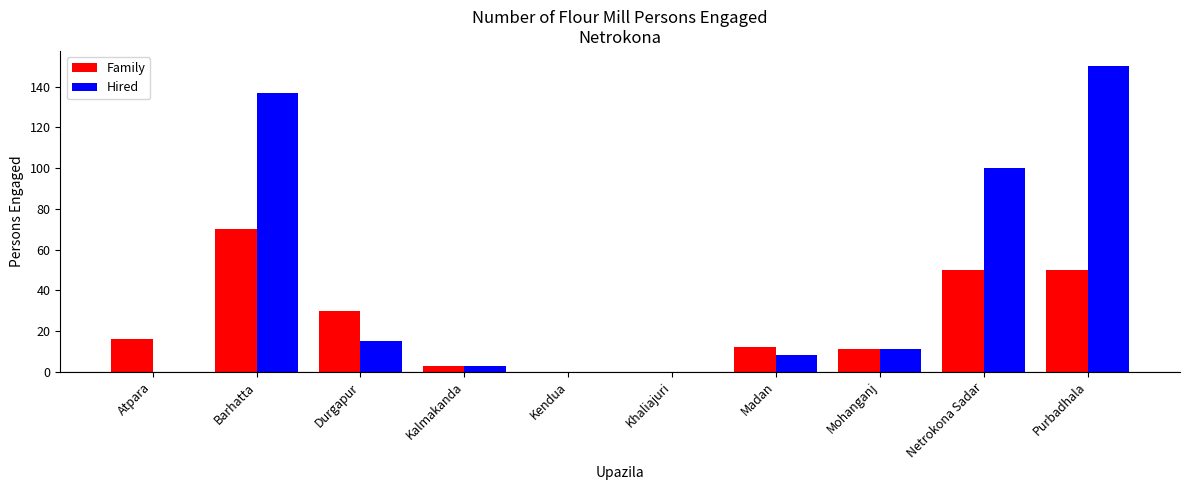

How many data points in Family are above 16?

4